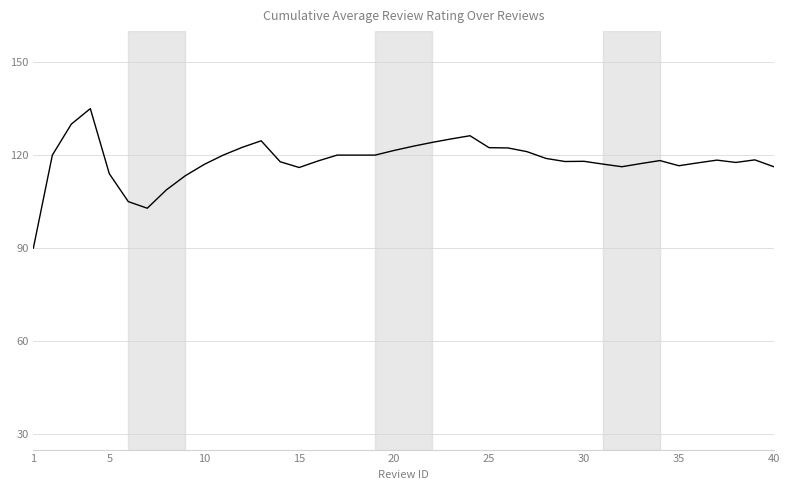

What is the difference between the maximum and minimum values?

45.0